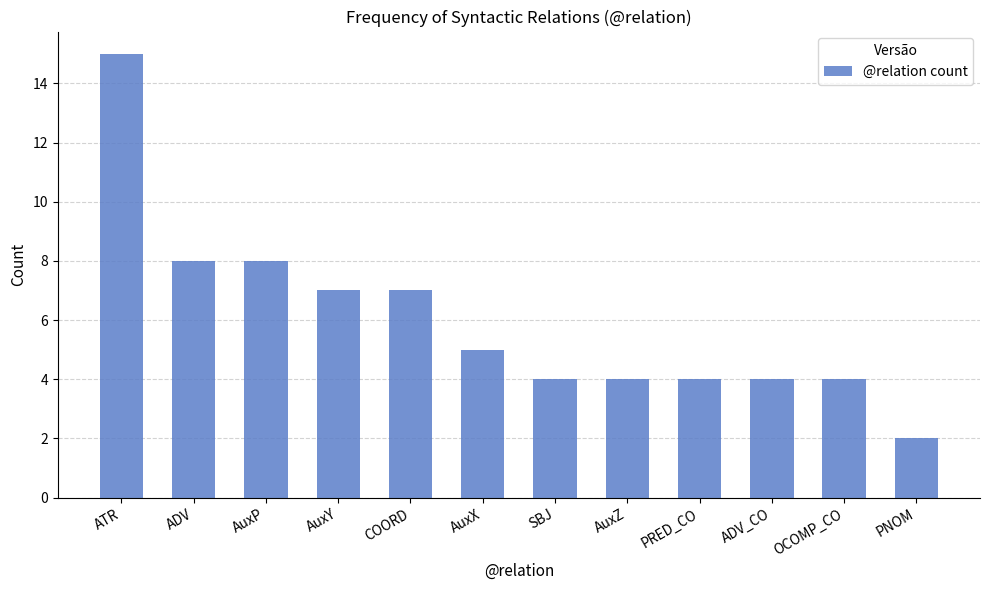

What is the sum of all values?

72